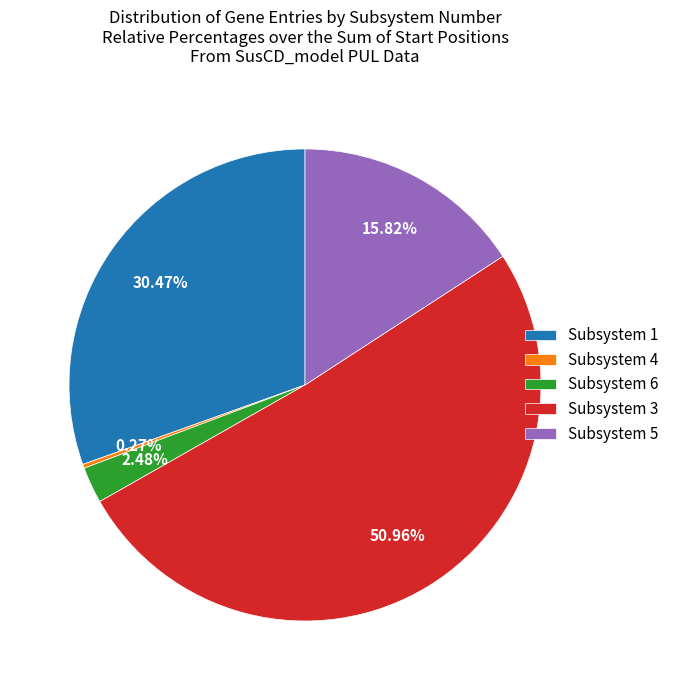

Is there a majority slice in this chart?

Yes